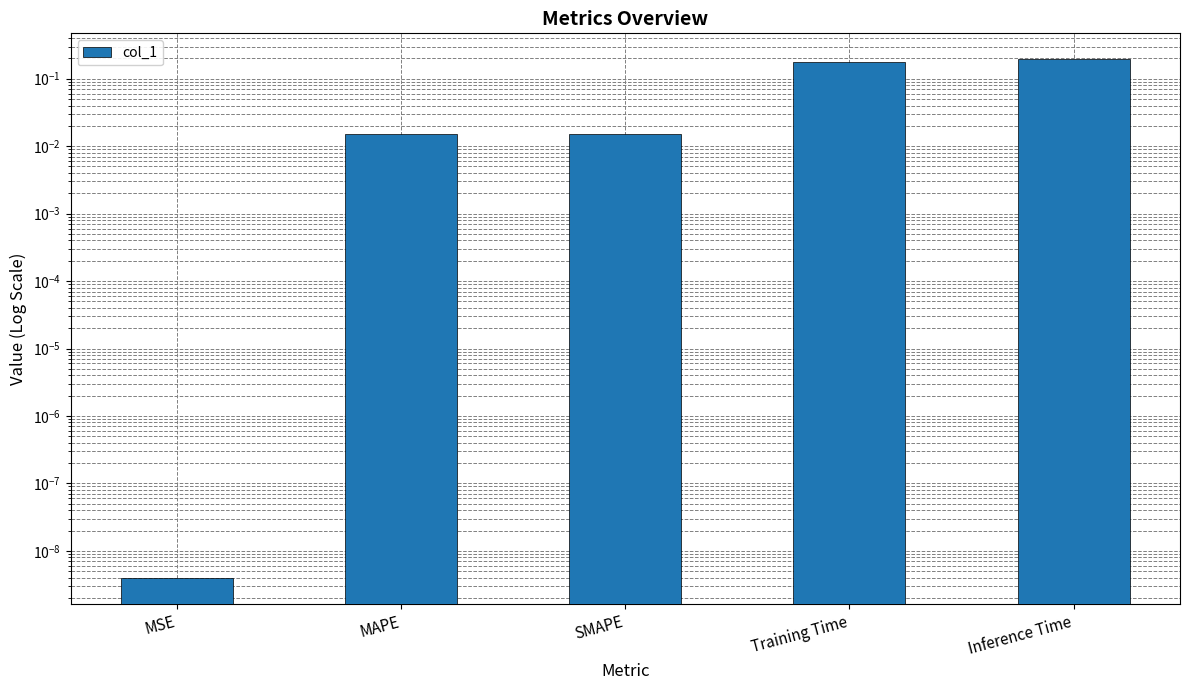

Does the chart contain any negative values?

No